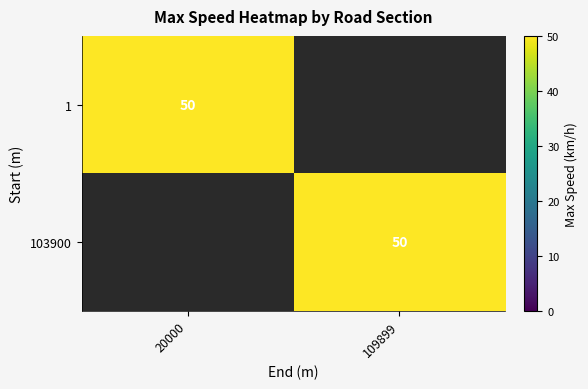

True or false: 1 has a value of 12 at 20000.

False